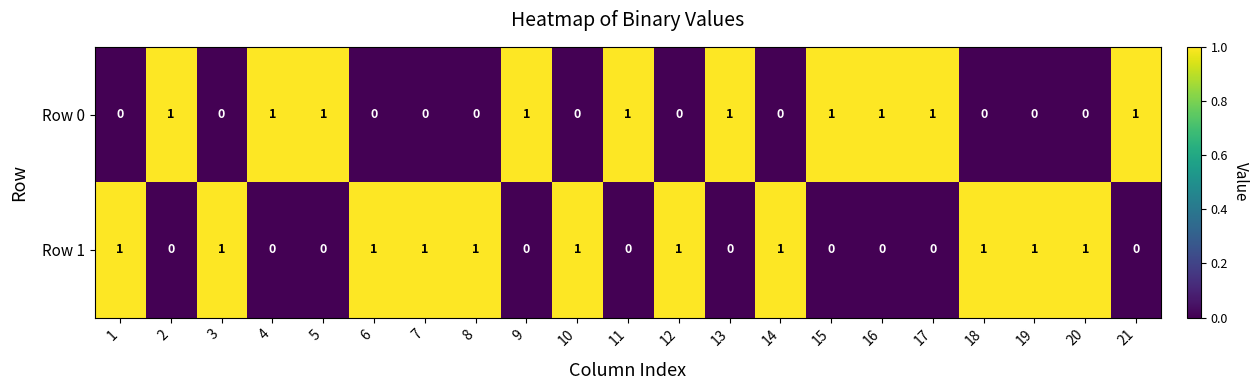

At 15, list the series in order from smallest to largest.

Row 1, Row 0